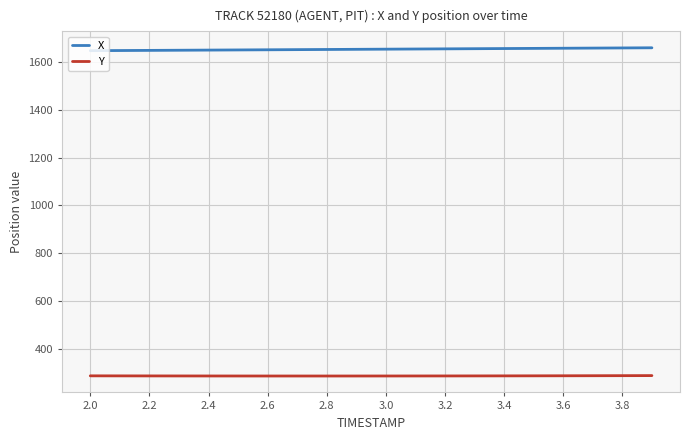

Which series has the largest total across all categories?

X